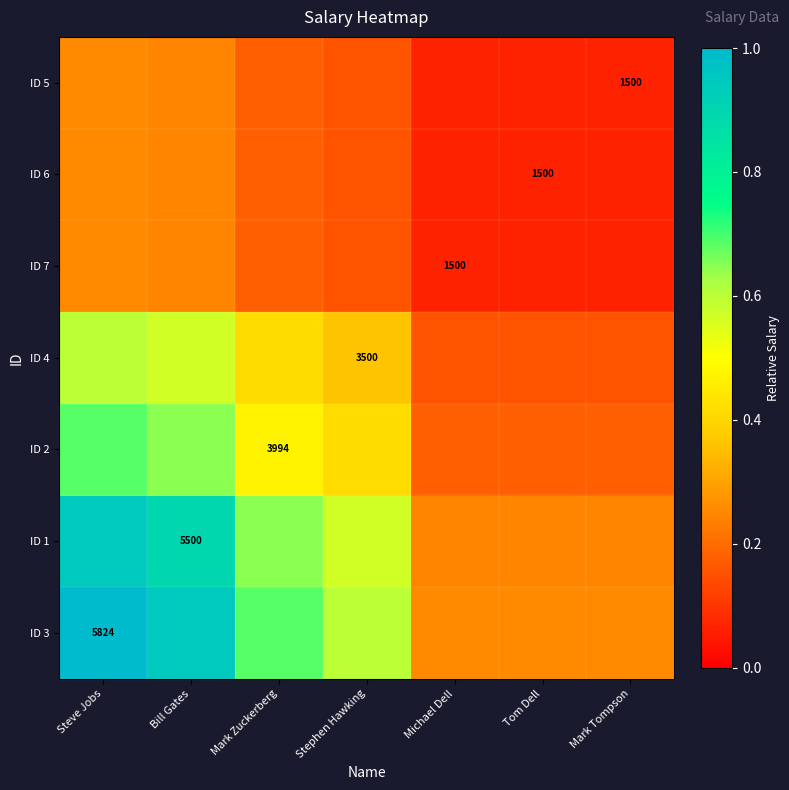

What is the total value across all series at Mark Zuckerberg?

2.7